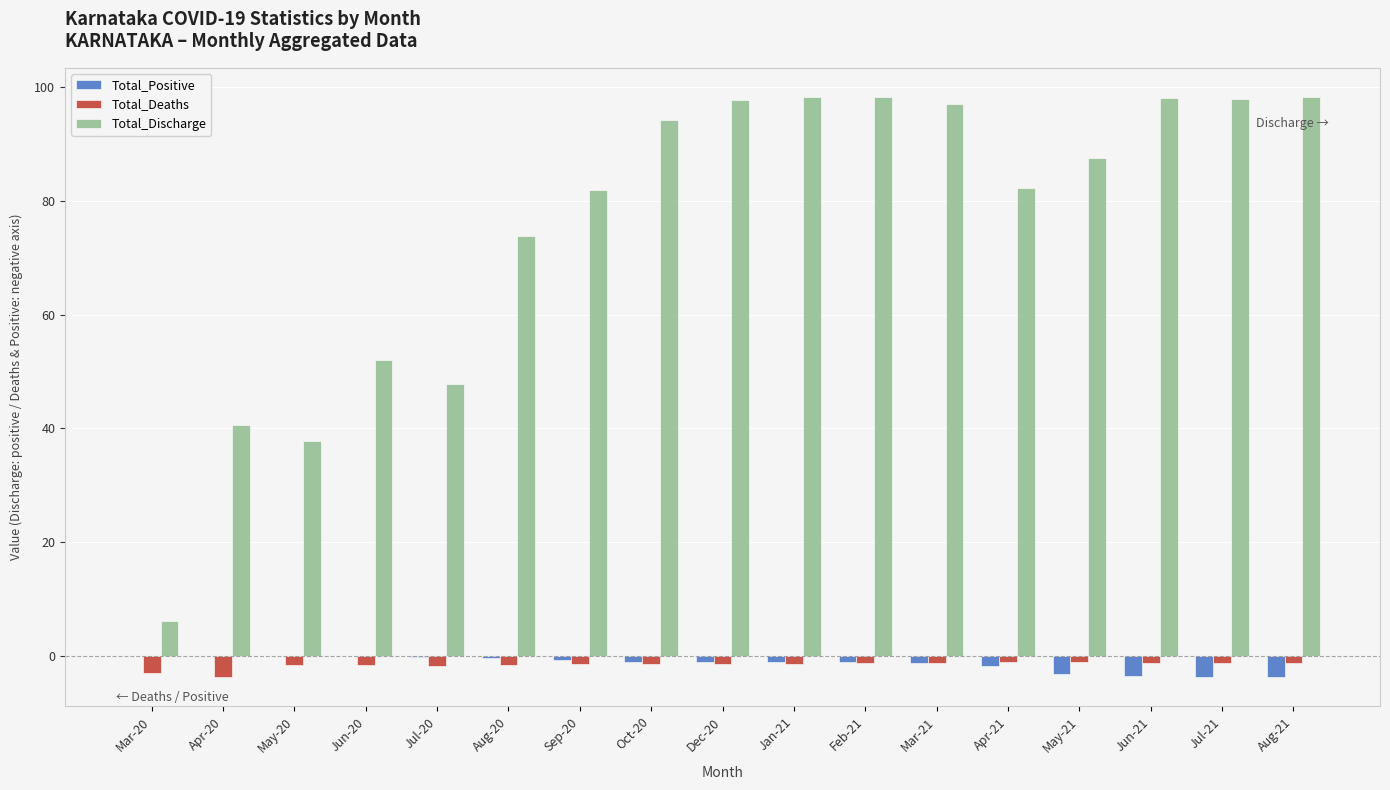

Is the value of Total_Discharge at Jul-21 greater than the value of Total_Positive at May-20?

Yes